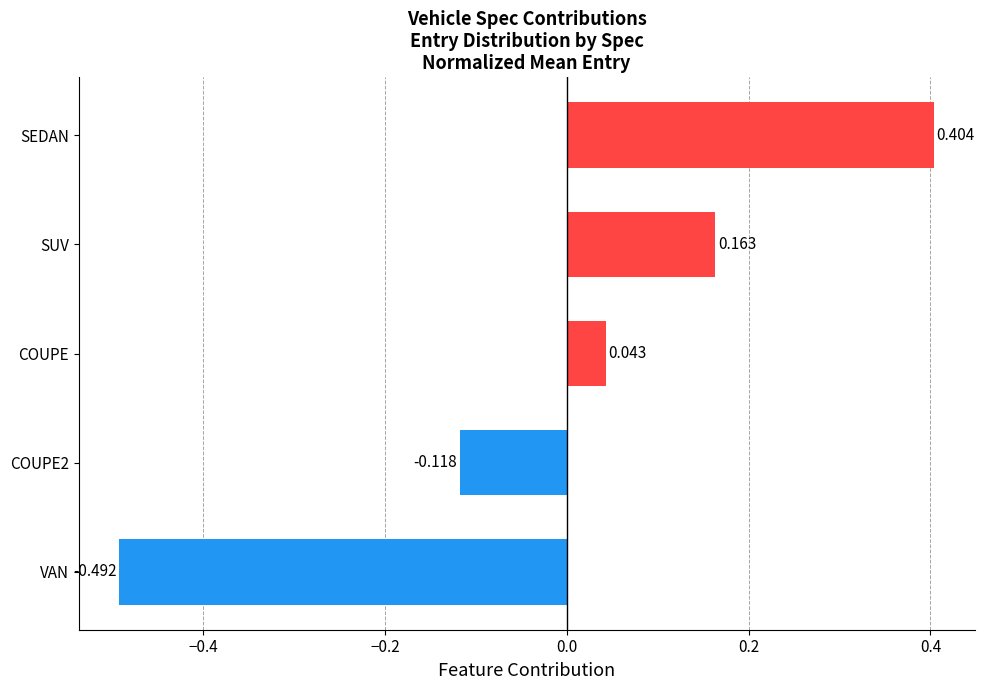

Rank the categories by value from lowest to highest.

VAN, COUPE2, COUPE, SUV, SEDAN